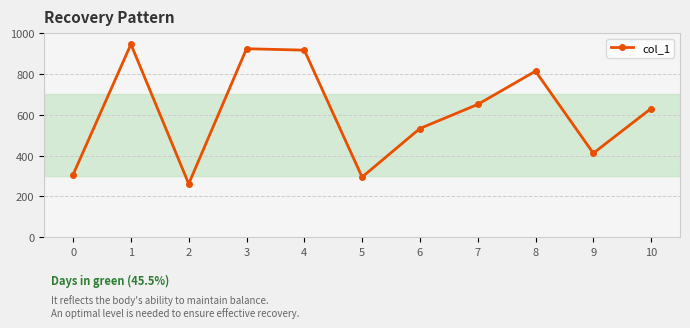

At which label is the value closest to 604?

10